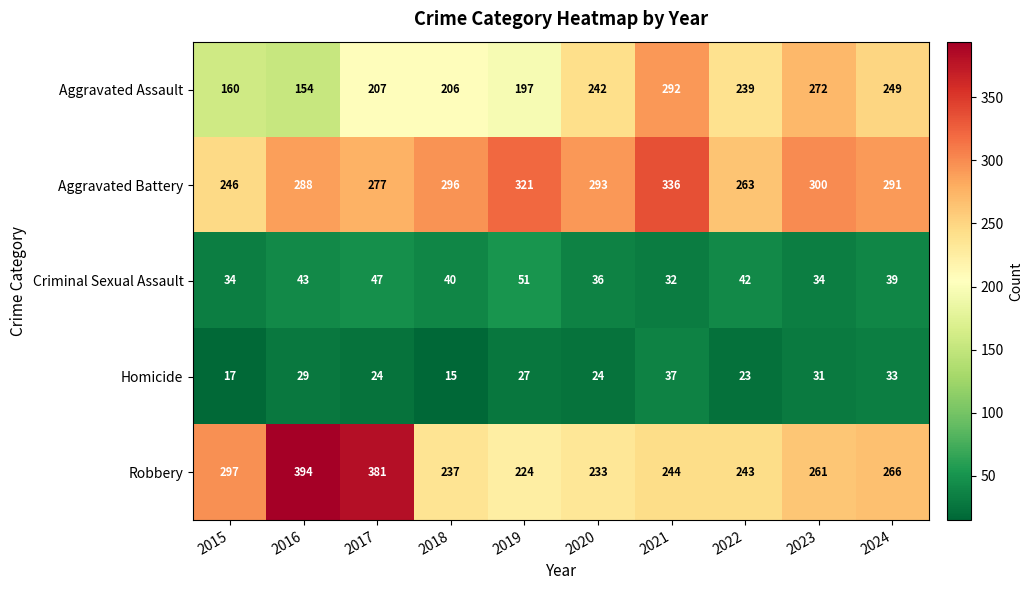

Which series has the widest spread of values?

Robbery